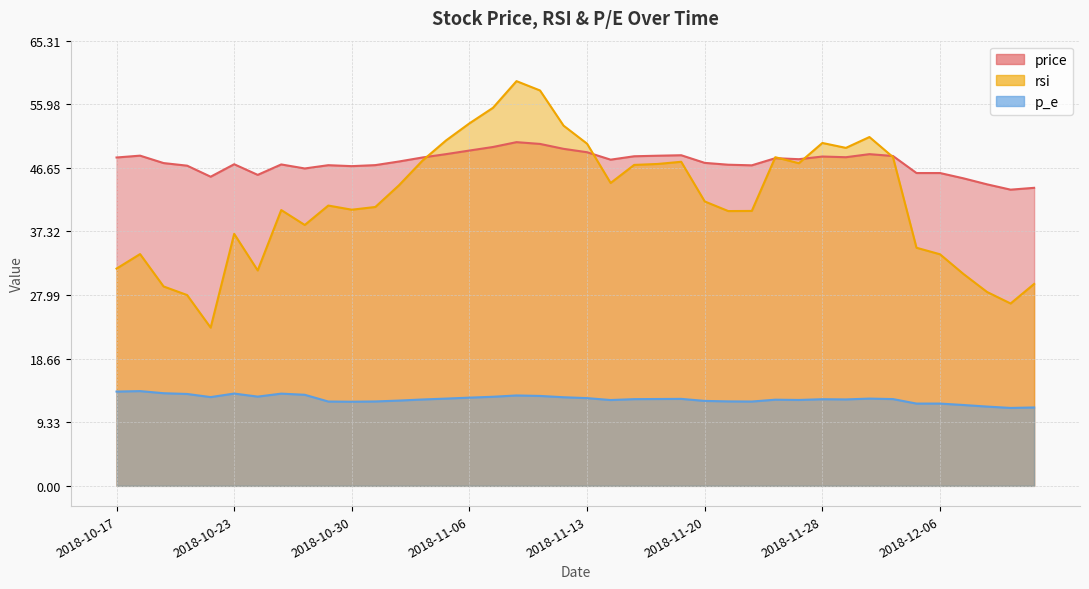

Where is the first local minimum for rsi?

2018-10-22